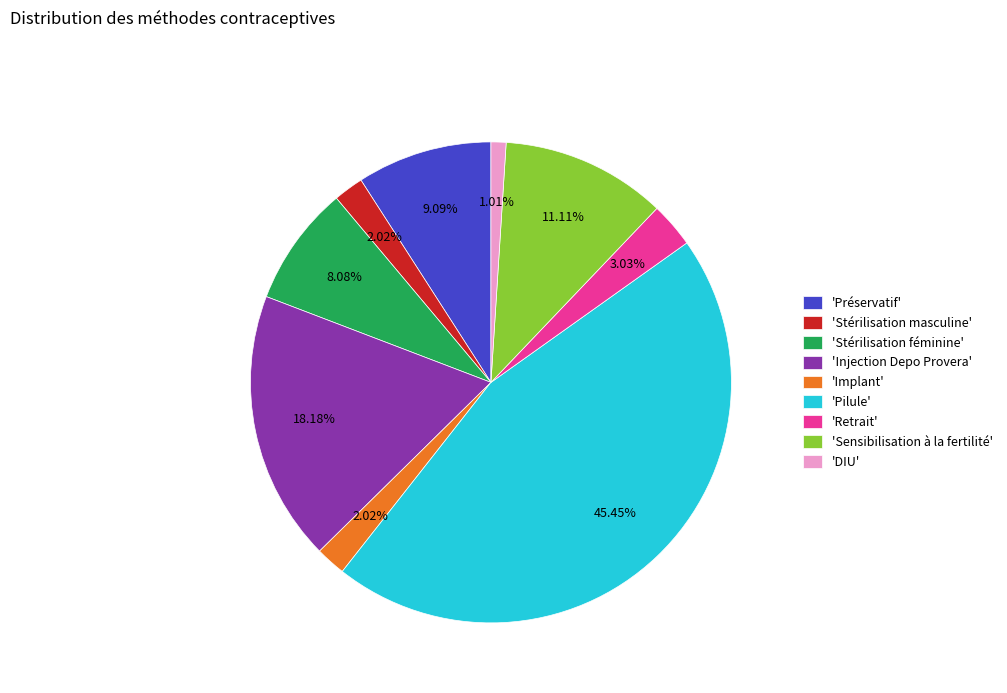

Is the sum of 'Retrait' and 'Stérilisation masculine' greater than half?

No